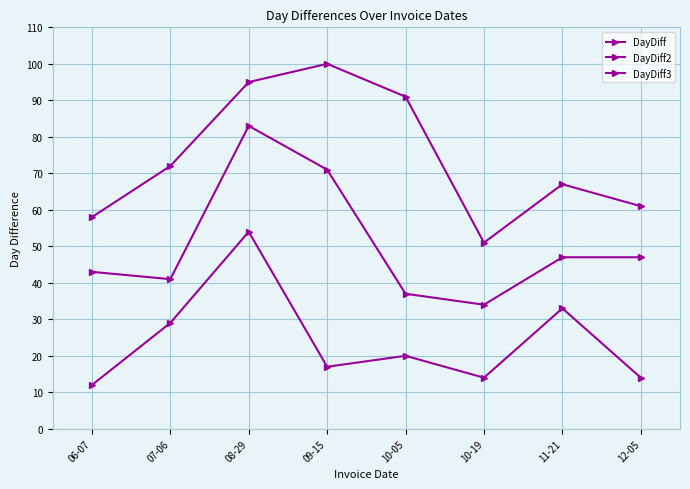

Rank the series by their average value, from highest to lowest.

DayDiff3, DayDiff2, DayDiff